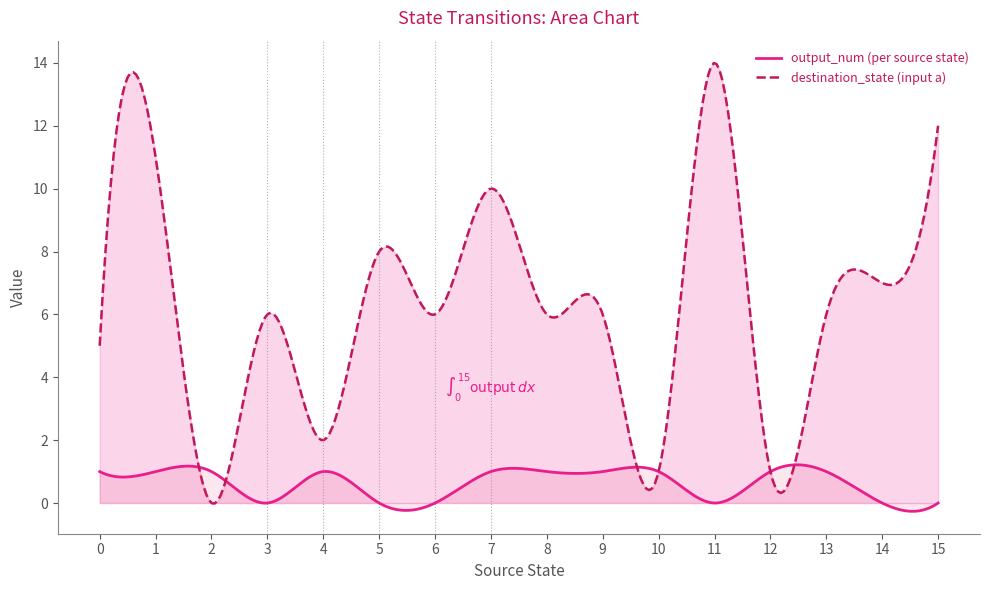

Which series ends up on top after the final intersection of destination_state (input a) and output_num (per source state)?

destination_state (input a)